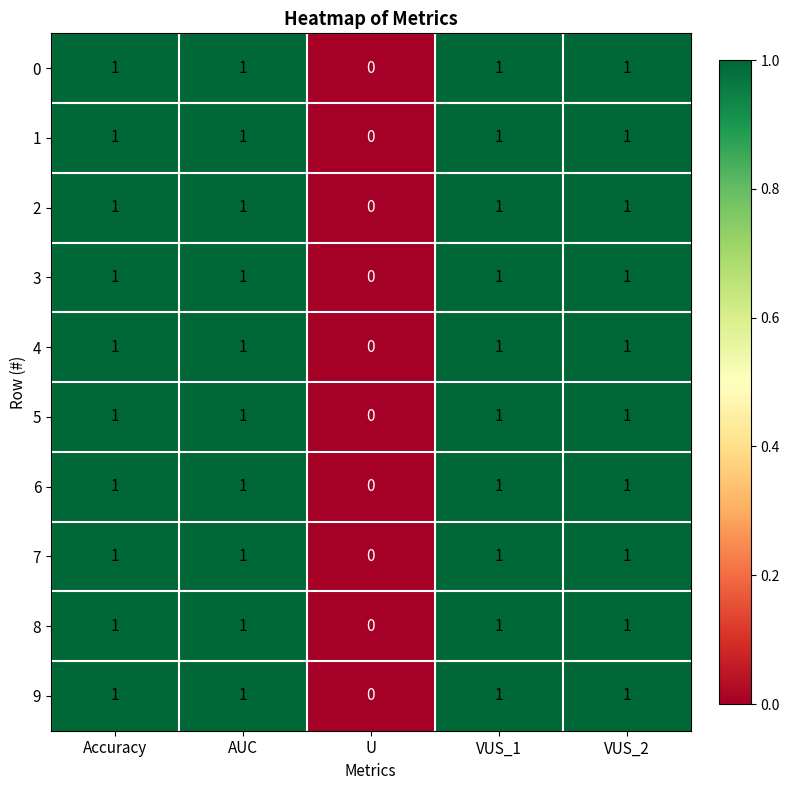

Count the 8 values in the range 1 to 2.

4